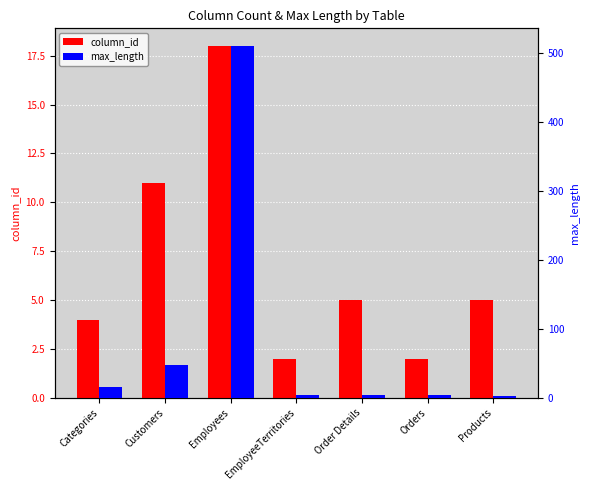

Count the column_id values in the range 2 to 11.

6